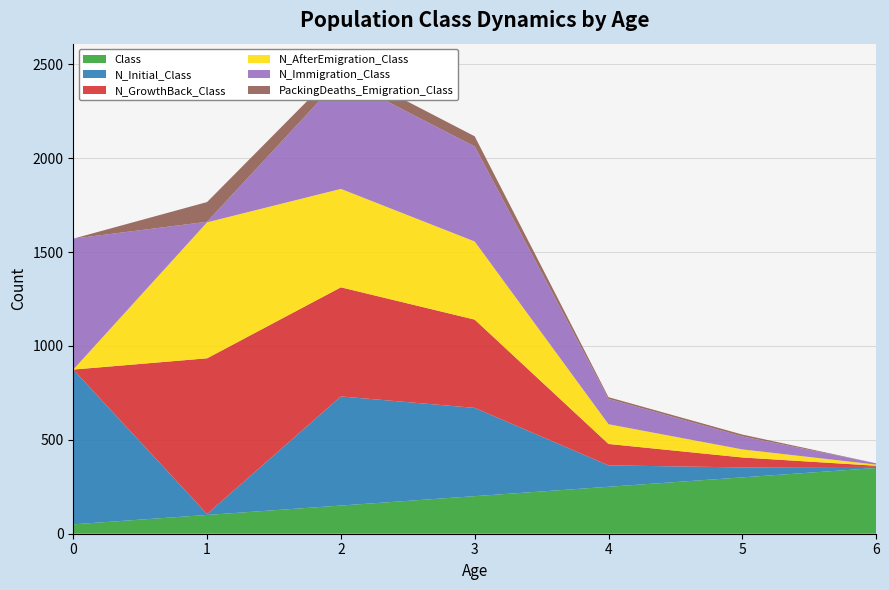

Reading right to left, list all the values displayed in this chart.

Class: 6=350	5=300	4=250	3=200	2=150	1=100	0=50
N_Initial_Class: 6=6	5=53	4=114	3=470	2=581	1=5	0=824
N_GrowthBack_Class: 6=6	5=53	4=114	3=470	2=581	1=829	0=0
N_AfterEmigration_Class: 6=6	5=43	4=105	3=416	2=524	1=724	0=0
N_Immigration_Class: 6=7	5=69	4=135	3=506	2=592	1=3	0=697
PackingDeaths_Emigration_Class: 6=0	5=10	4=9	3=54	2=57	1=105	0=0